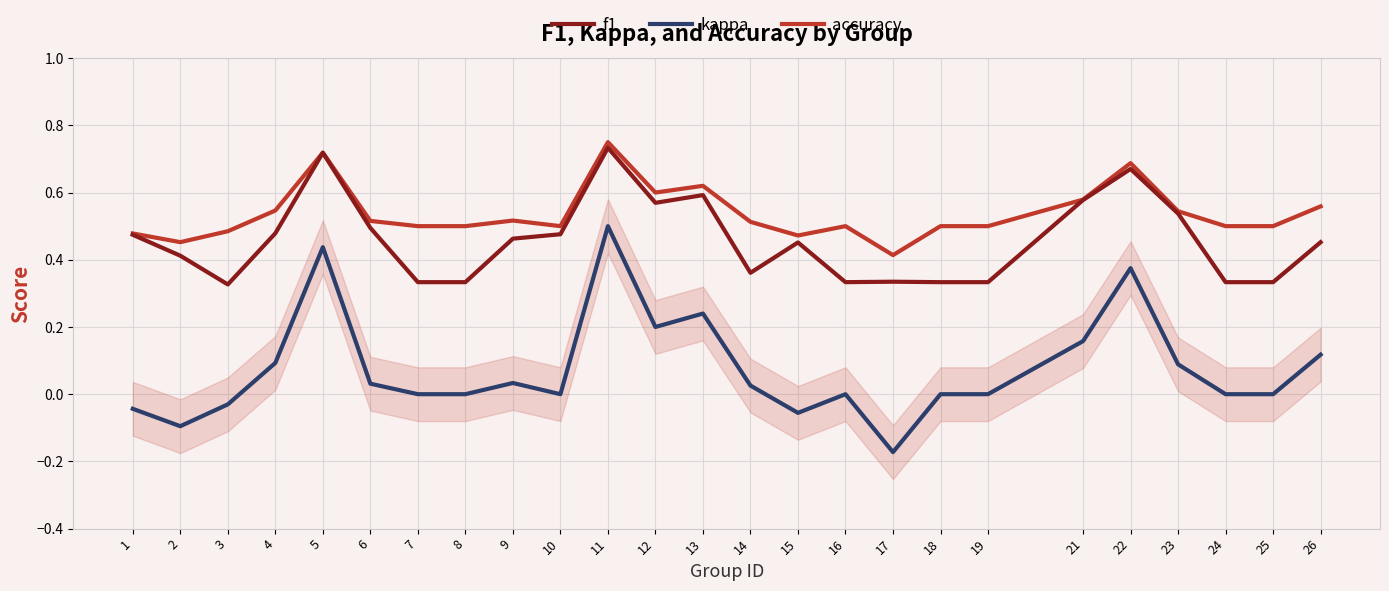

Count the accuracy values in the range 0 to 1.

25